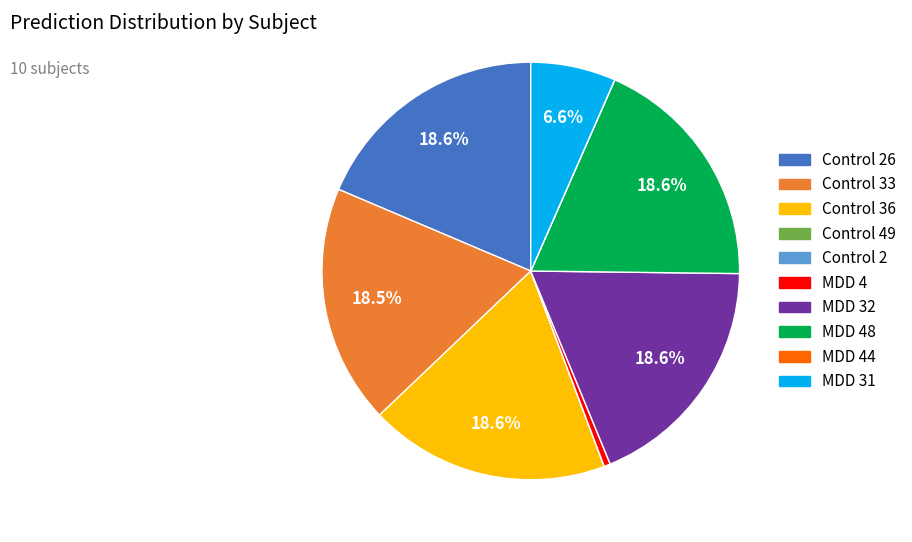

Is there a majority slice in this chart?

No